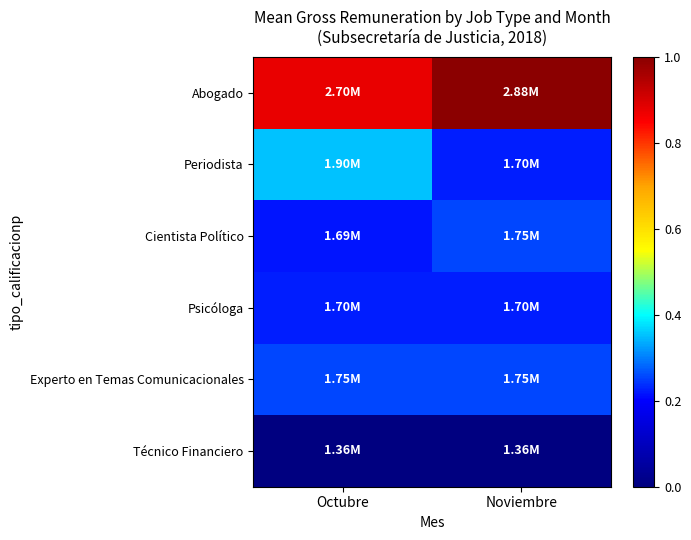

At Noviembre, list the series in order from largest to smallest.

Abogado, Cientista Político, Experto en Temas Comunicacionales, Periodista, Psicóloga, Técnico Financiero